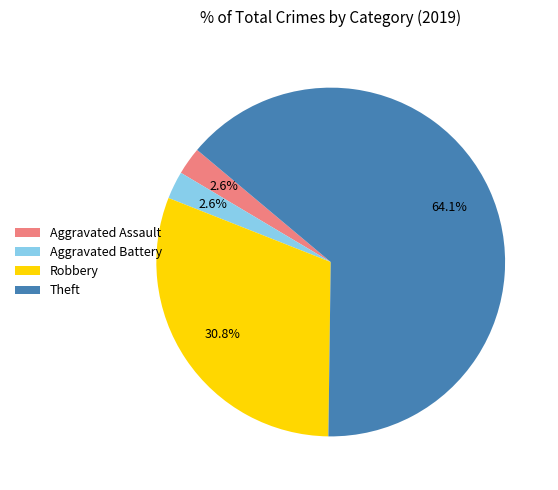

Do Aggravated Battery and Robbery together represent more than half of the pie?

No